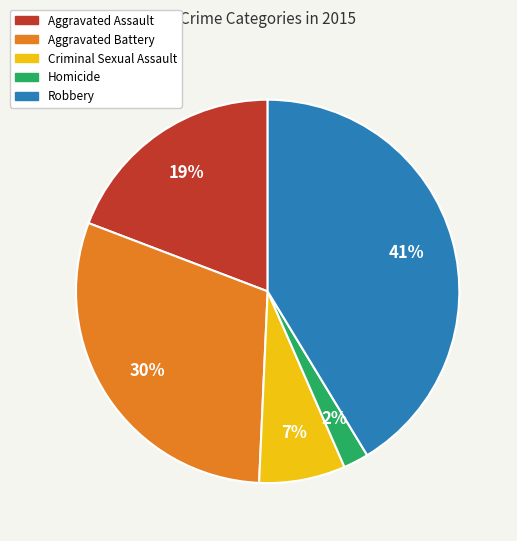

Does Homicide represent more than half of the total?

No